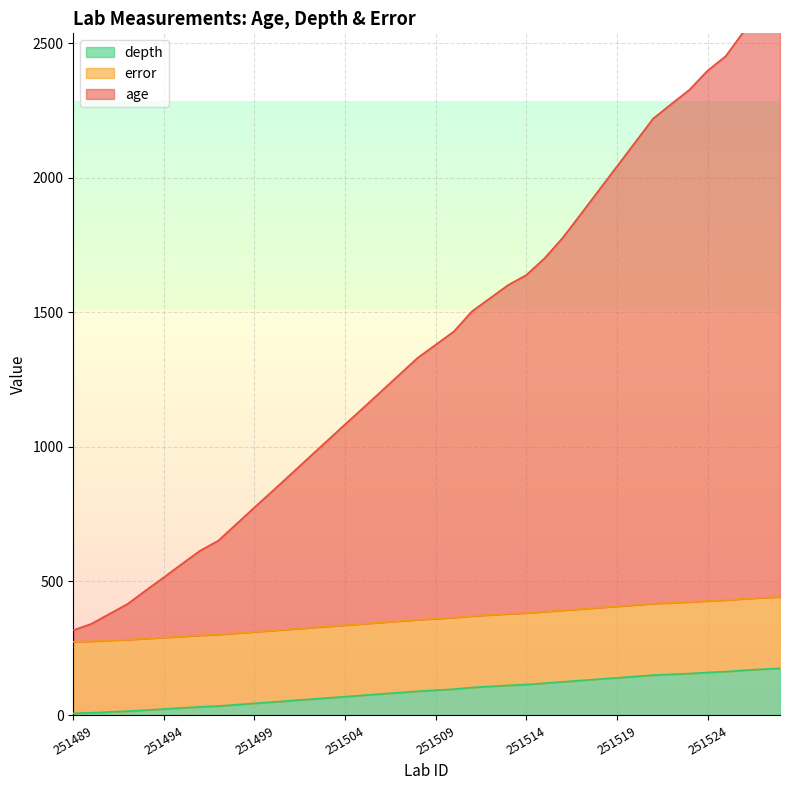

At which label is age closest to 1497?

251511